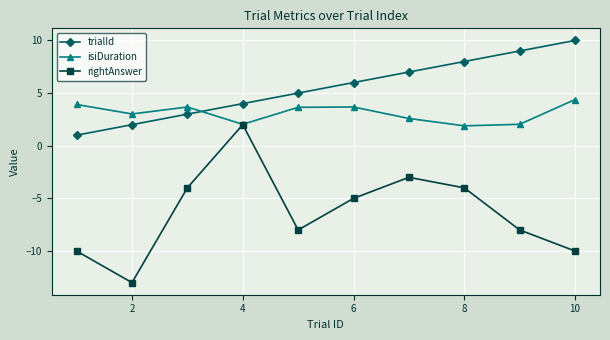

What is the value of the trialId point at the 7th from the left?

7.0